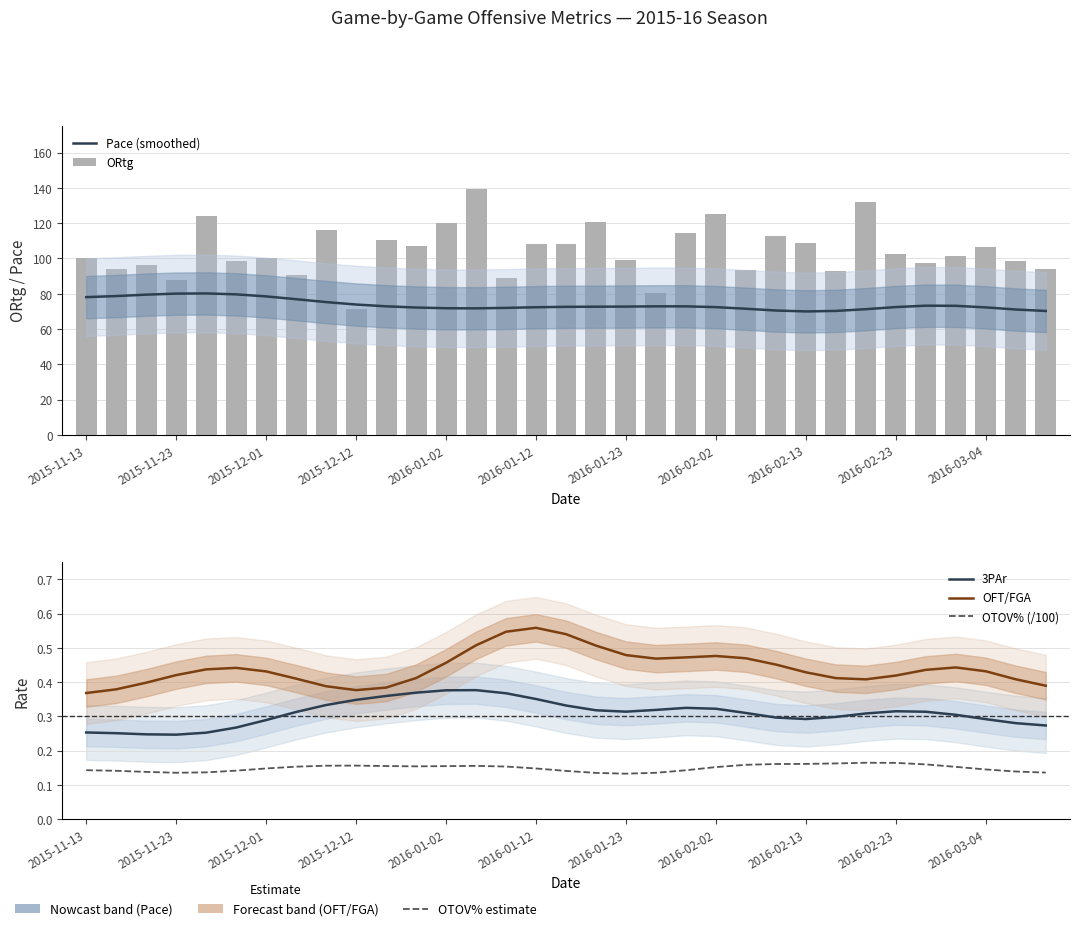

The OTOV% (/100) series shows 0.1 at 2015-11-23. True or false?

True